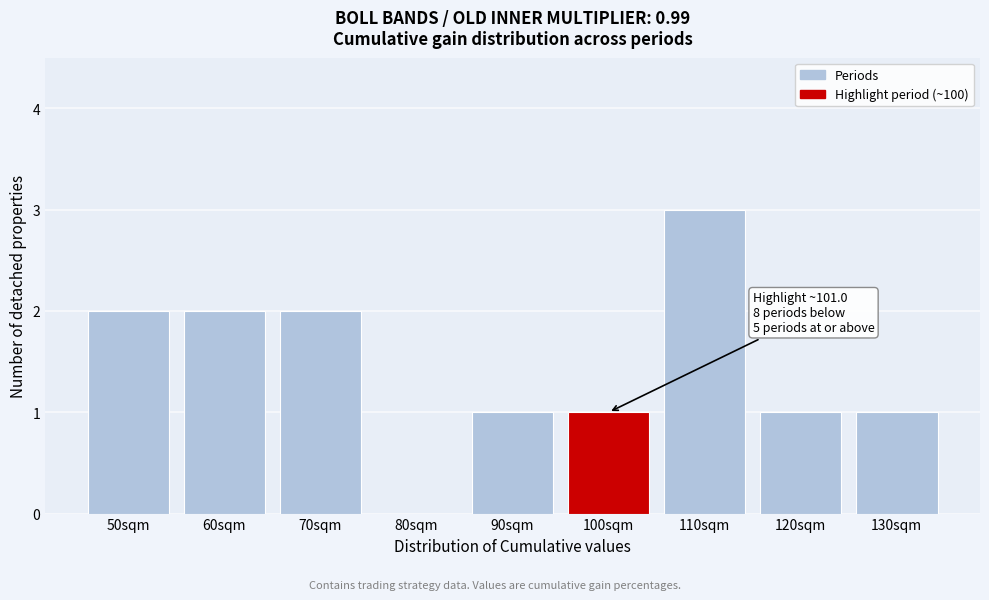

Reading right to left, transcribe all the data shown in this chart.

130sqm=1	120sqm=1	110sqm=3	100sqm=1	90sqm=1	80sqm=0	70sqm=2	60sqm=2	50sqm=2